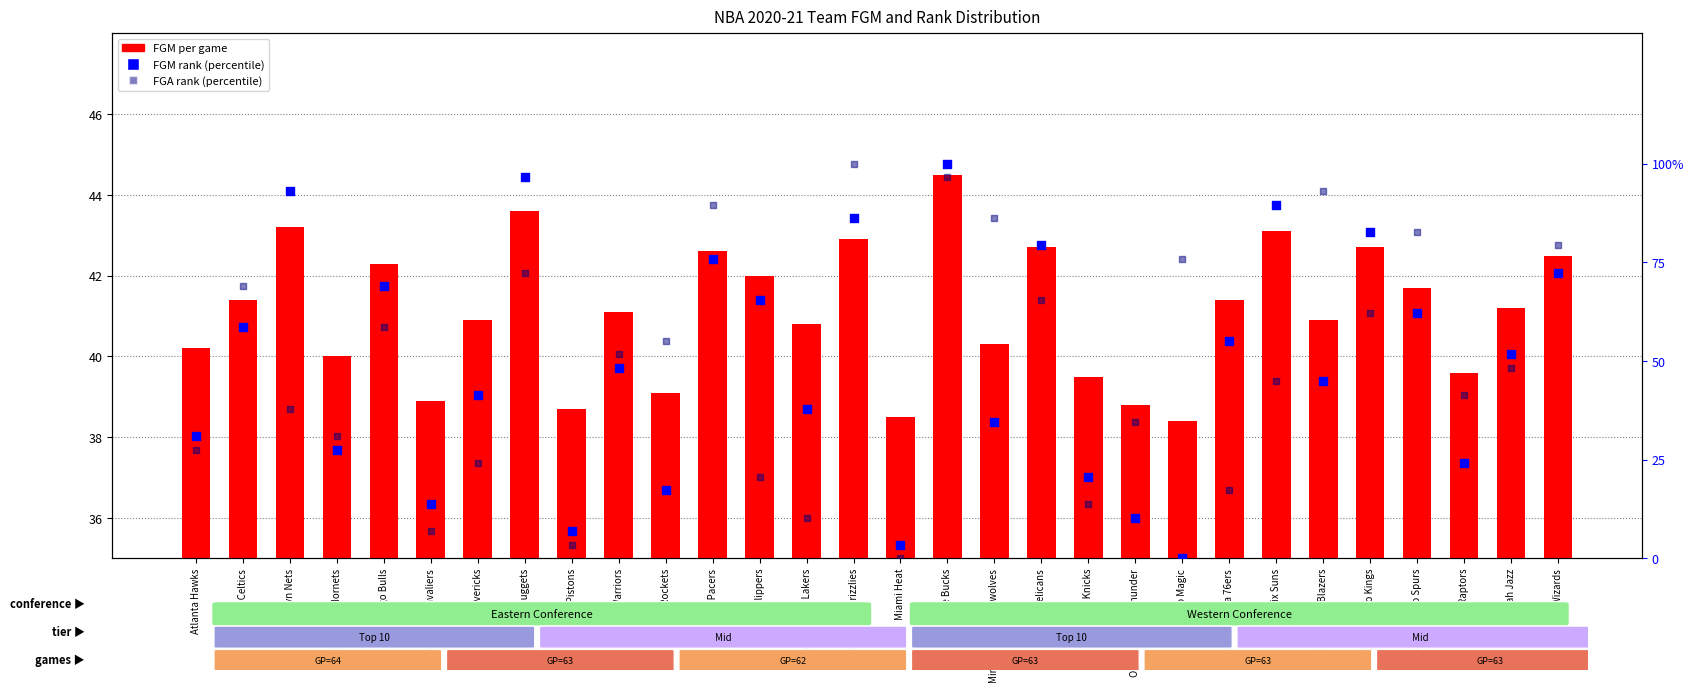

Which series reaches the maximum Y coordinate?

FGM rank (pct)